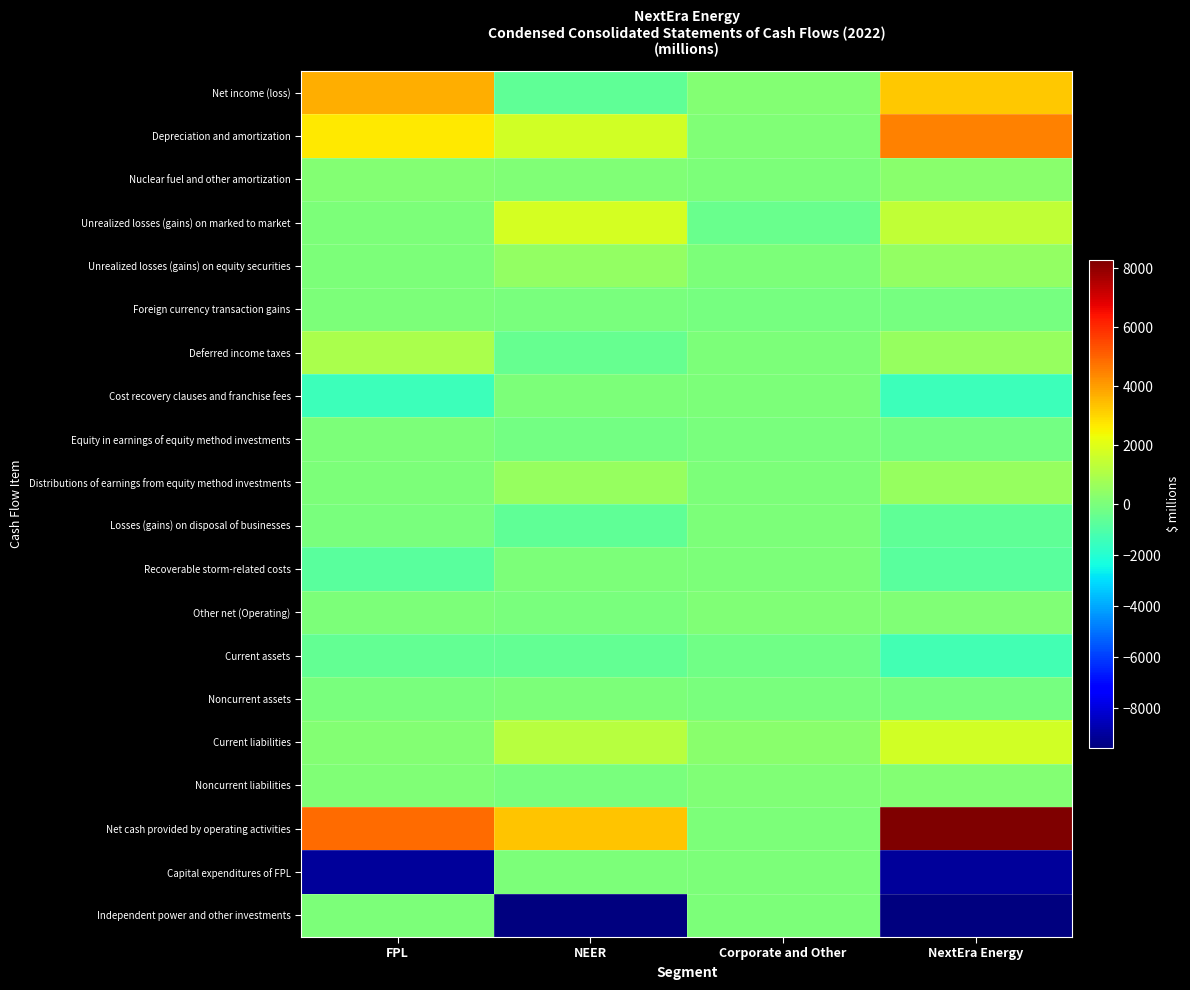

List the series in order of their peak value, highest first.

Net cash provided by operating activities, Depreciation and amortization, Net income (loss), Unrealized losses (gains) on marked to market, Current liabilities, Deferred income taxes, Distributions of earnings from equity method investments, Unrealized losses (gains) on equity securities, Nuclear fuel and other amortization, Noncurrent liabilities, Other net (Operating), Noncurrent assets, Losses (gains) on disposal of businesses, Foreign currency transaction gains, Cost recovery clauses and franchise fees, Equity in earnings of equity method investments, Recoverable storm-related costs, Capital expenditures of FPL, Independent power and other investments, Current assets